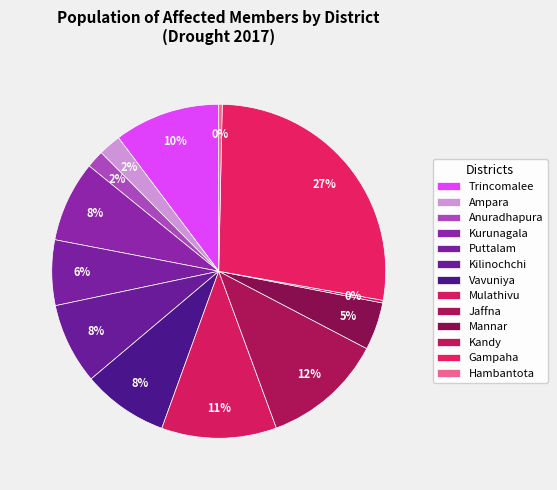

Which slice is the smallest?

Kandy